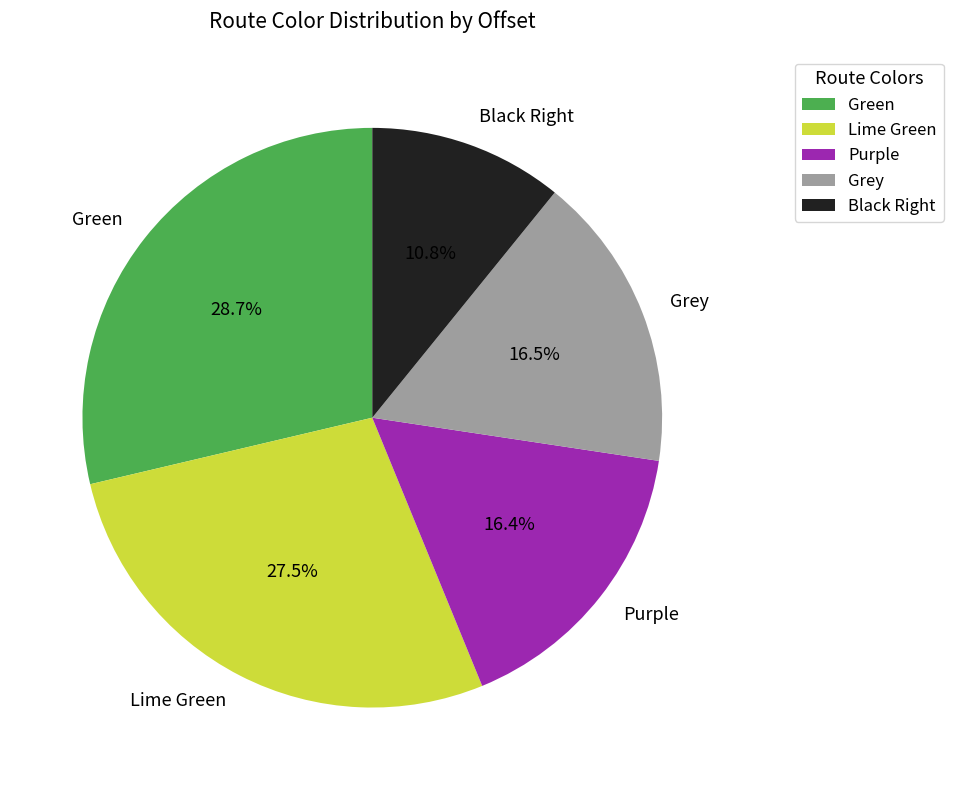

Is it true that Purple is 16% of the pie?

True